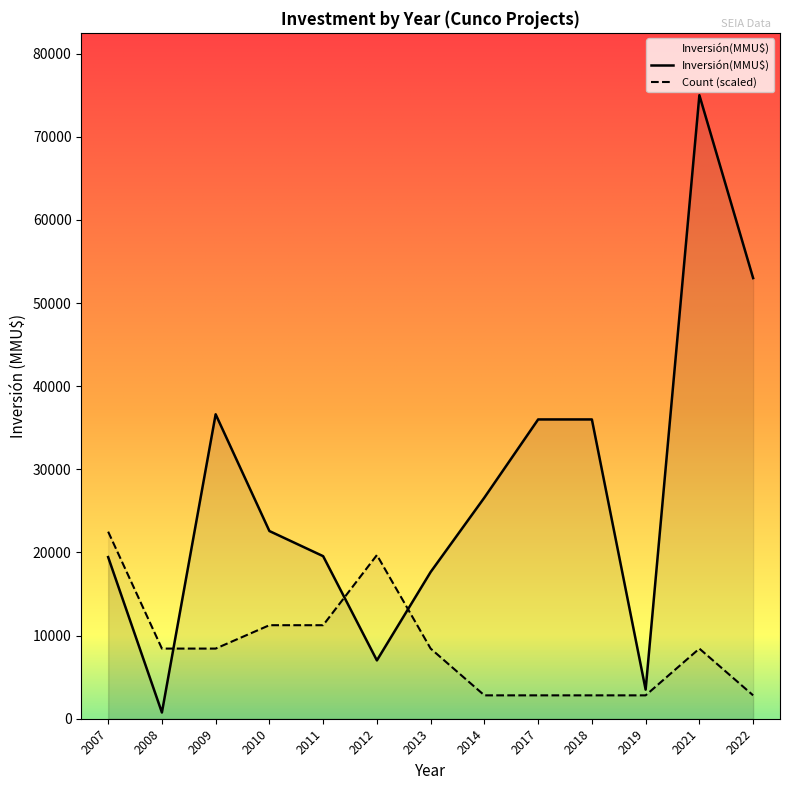

What are all the series names shown in the legend?

Inversión(MMU$), Count